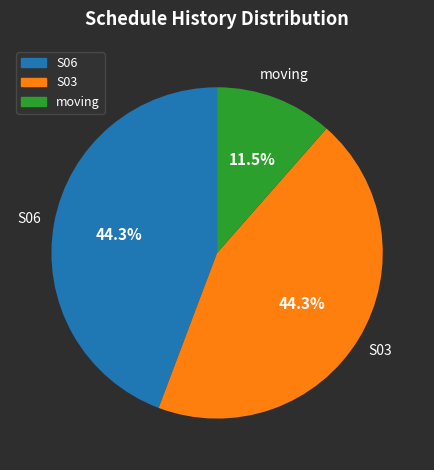

What is the ratio of the value at S06 to the value at S03?

1.0